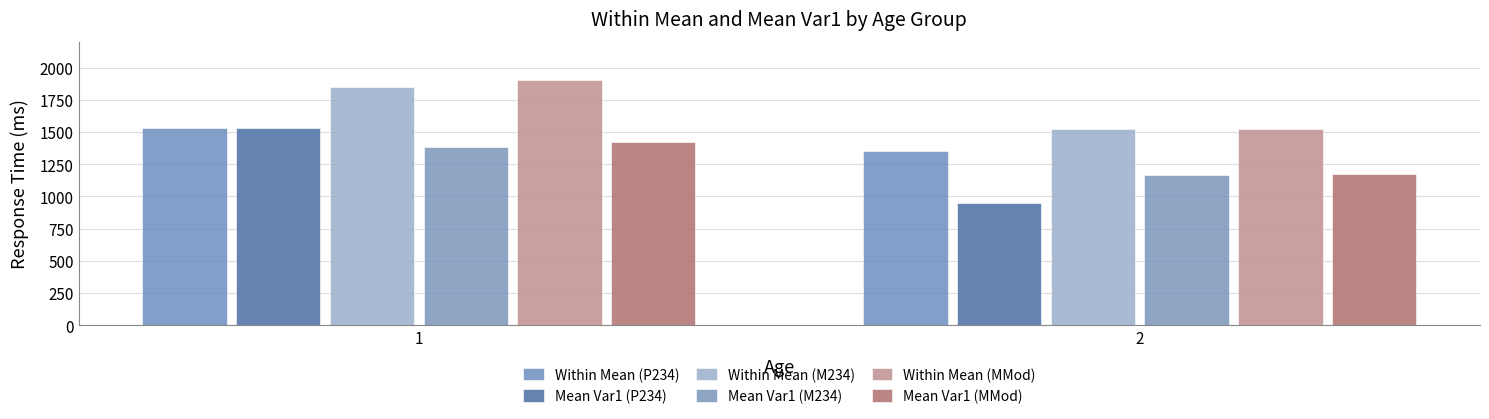

What is the spread (max minus min) of values at 1?

522.0